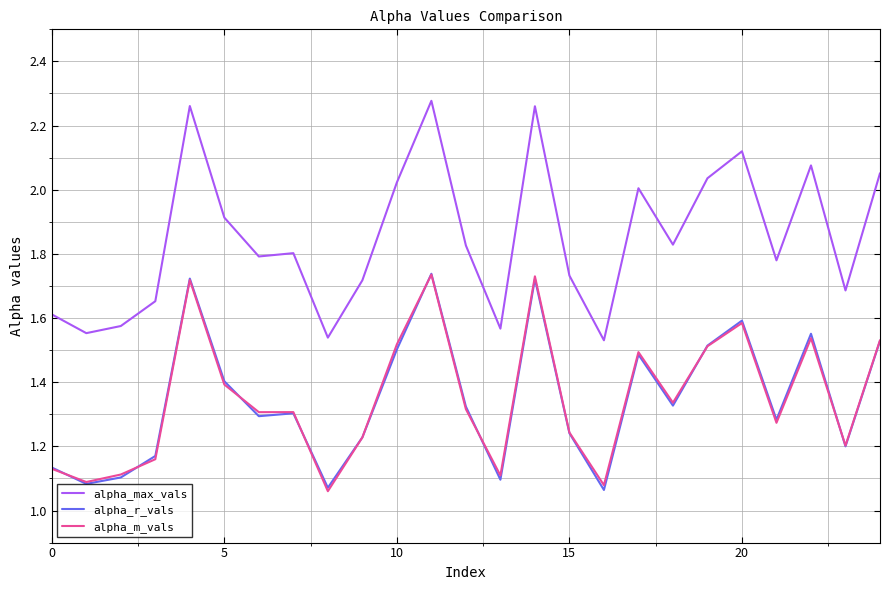

True or false: alpha_max_vals and alpha_m_vals intersect in this chart.

False